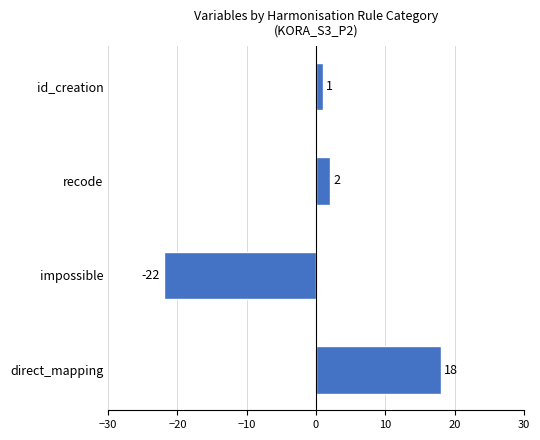

How many data points are less than 2?

2